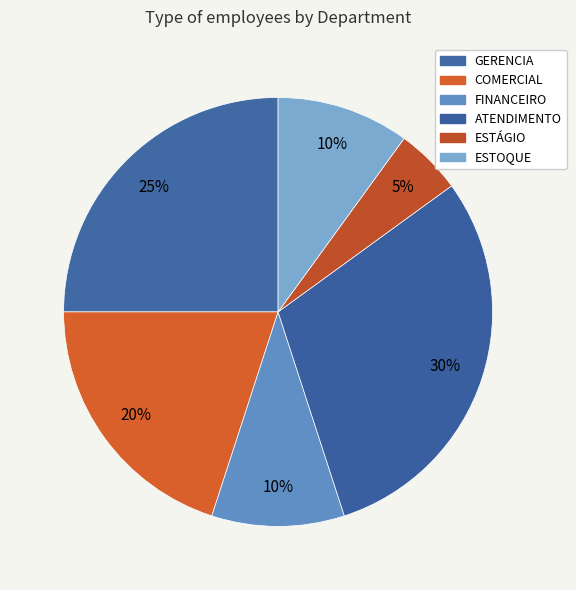

How many segments does this pie chart have?

6